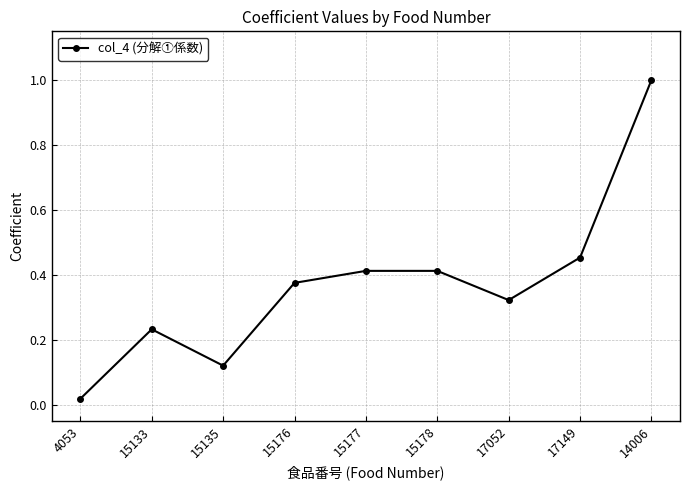

True or false: the data shows 0.1 at 15133.

False